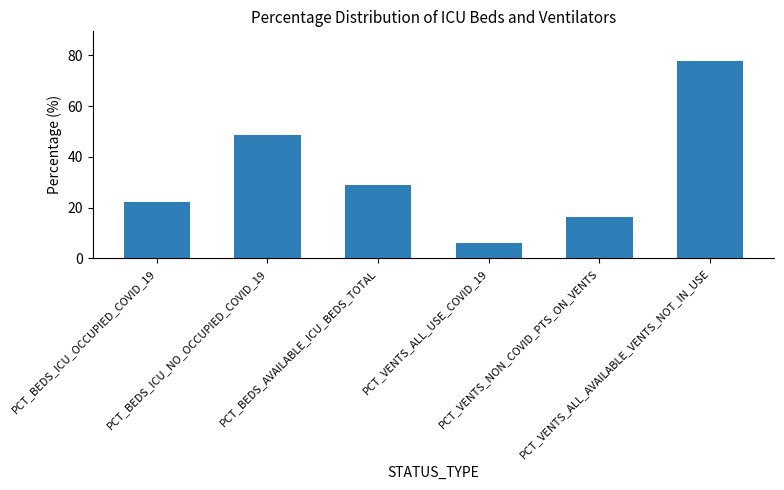

Reading left to right, transcribe all the data shown in this chart.

PCT_BEDS_ICU_OCCUPIED_COVID_19=22.3	PCT_BEDS_ICU_NO_OCCUPIED_COVID_19=48.7	PCT_BEDS_AVAILABLE_ICU_BEDS_TOTAL=29.0	PCT_VENTS_ALL_USE_COVID_19=5.9	PCT_VENTS_NON_COVID_PTS_ON_VENTS=16.3	PCT_VENTS_ALL_AVAILABLE_VENTS_NOT_IN_USE=77.8